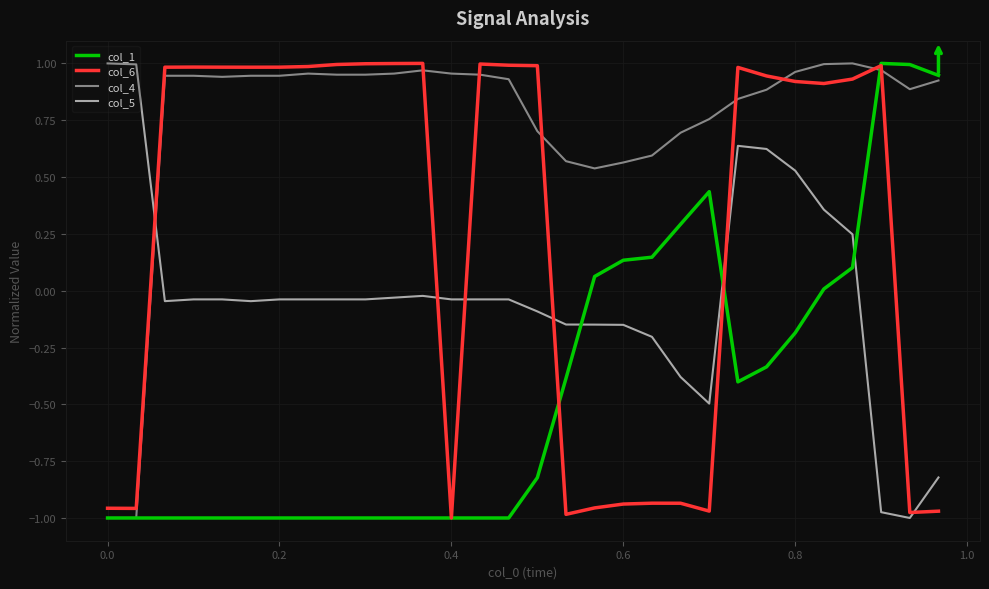

After their last crossing, which series has the higher values: col_4 or col_5?

col_4